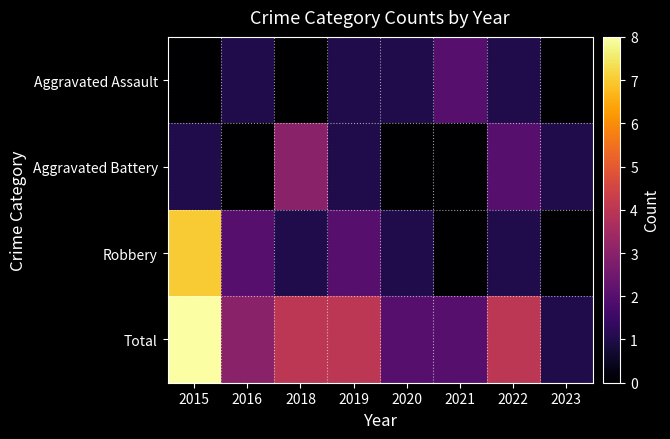

Between 2022 and 2015, which is larger?

2022